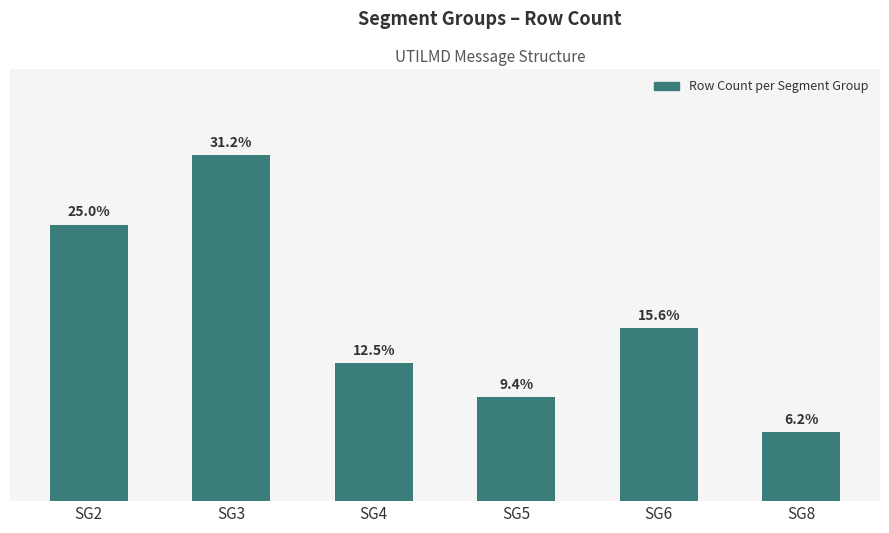

Does the chart contain any negative values?

No